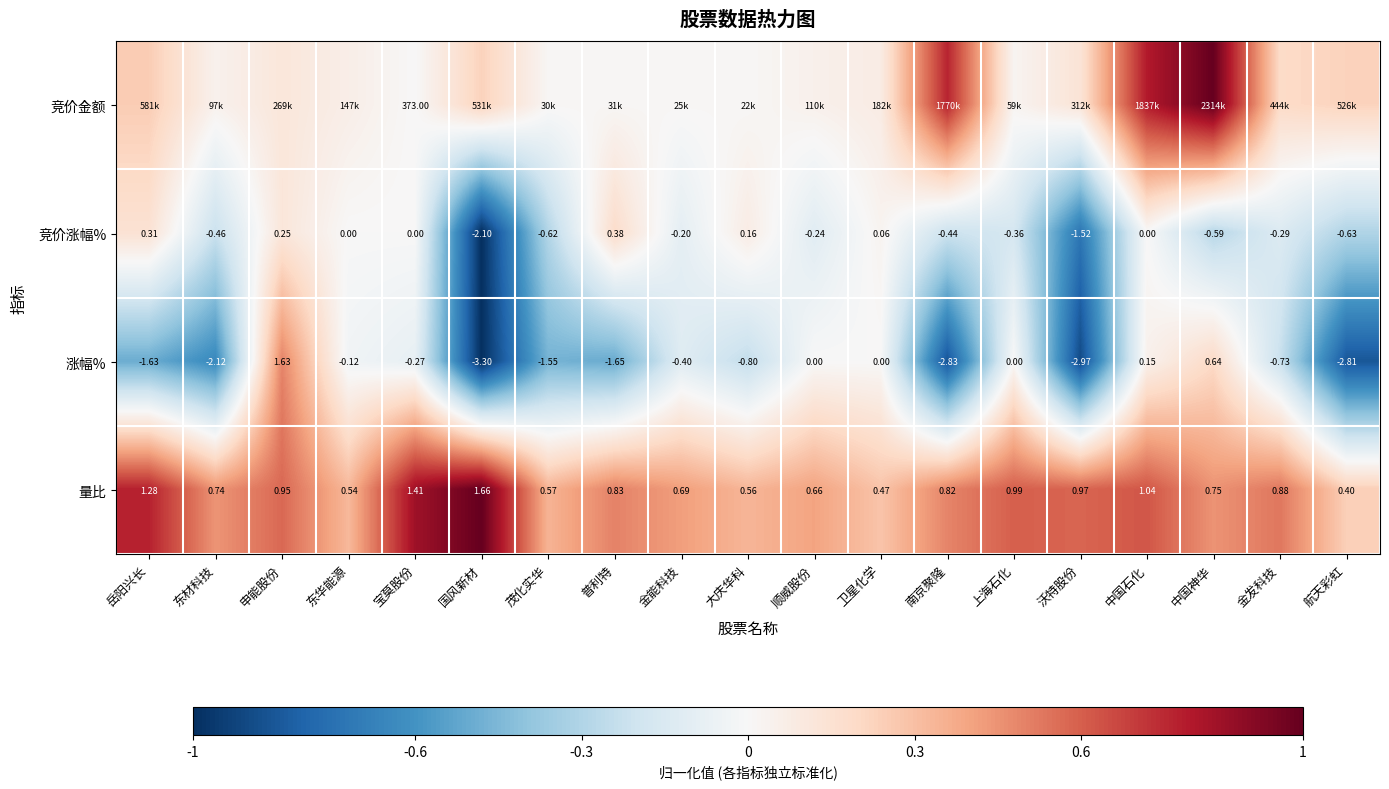

At which label does 涨幅% reach its minimum?

国风新材